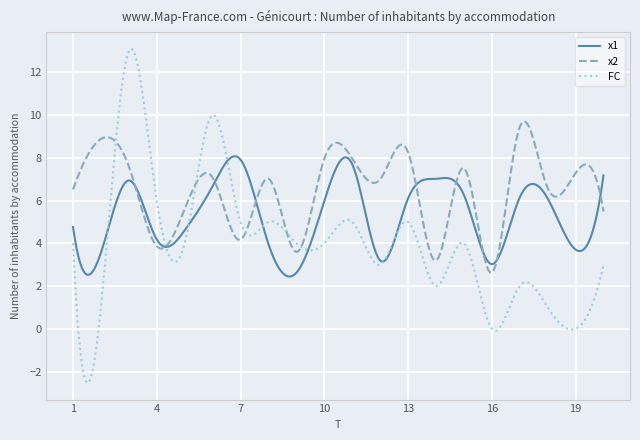

In FC, how many points are higher than both neighbors (excluding endpoints)?

7